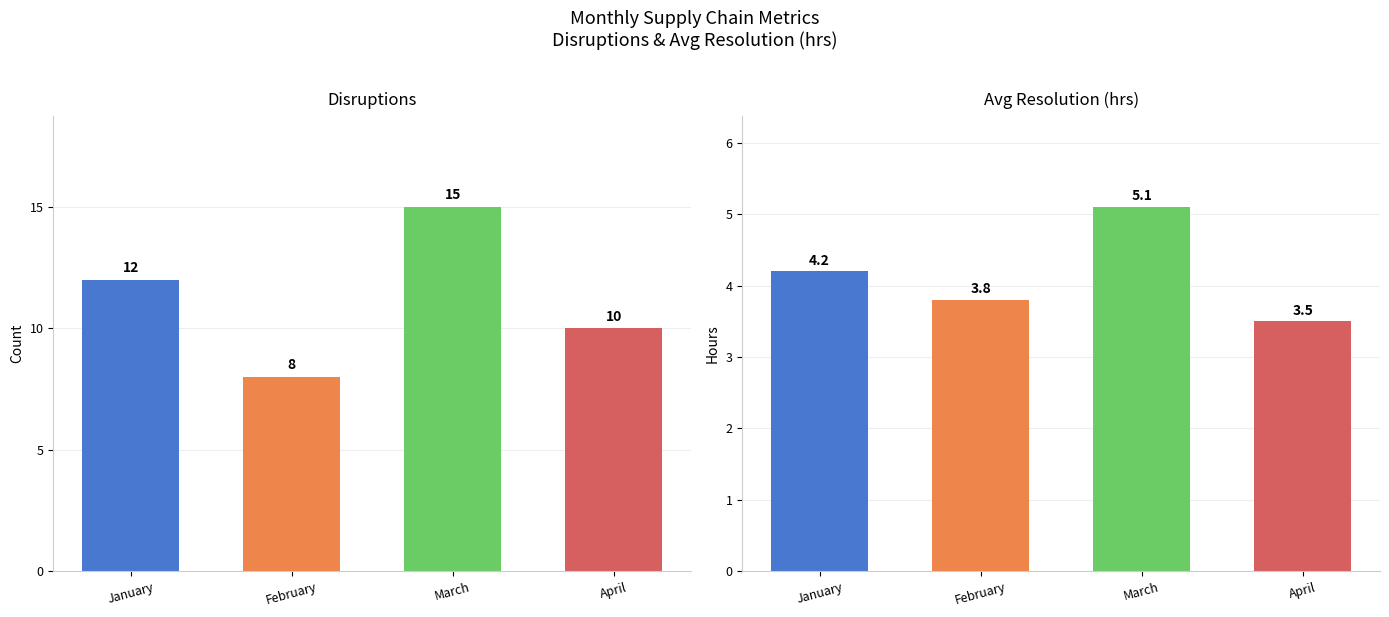

At which label is Disruptions closest to 11?

January